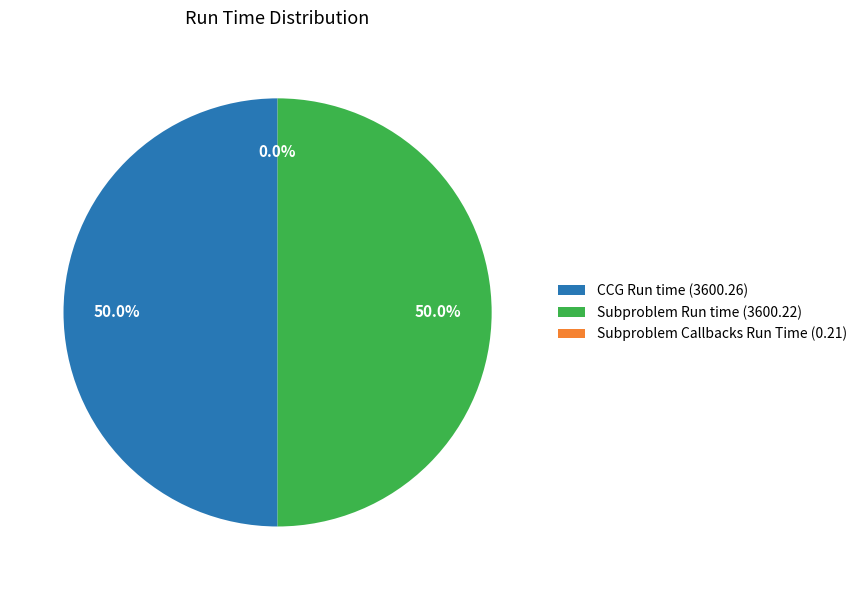

How much of the chart is everything except CCG Run time (3600.26)?

50.0%